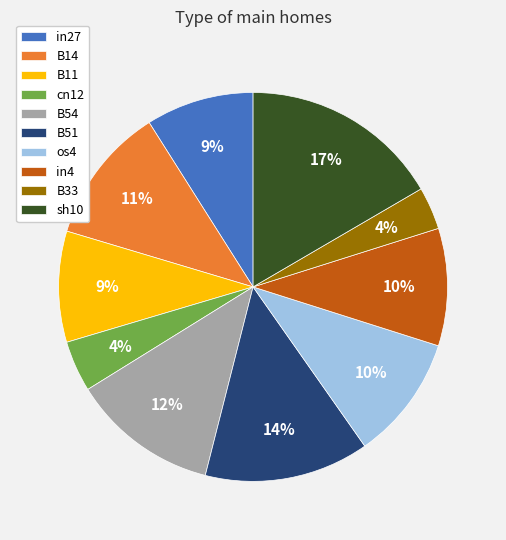

The B11 slice represents 1% of the pie. True or false?

False